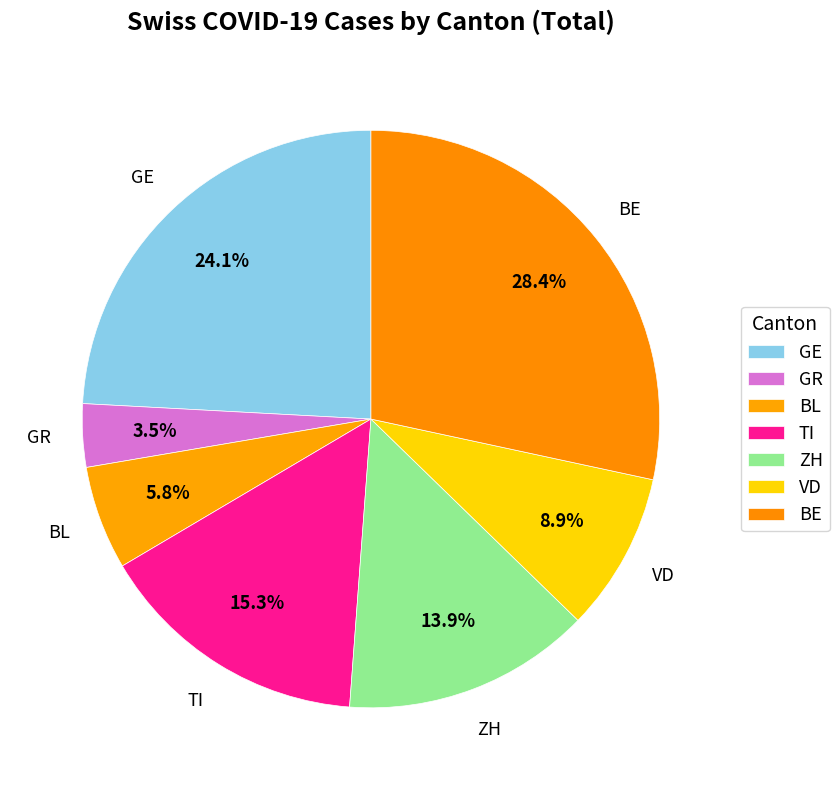

Count the number of slices in the pie.

7